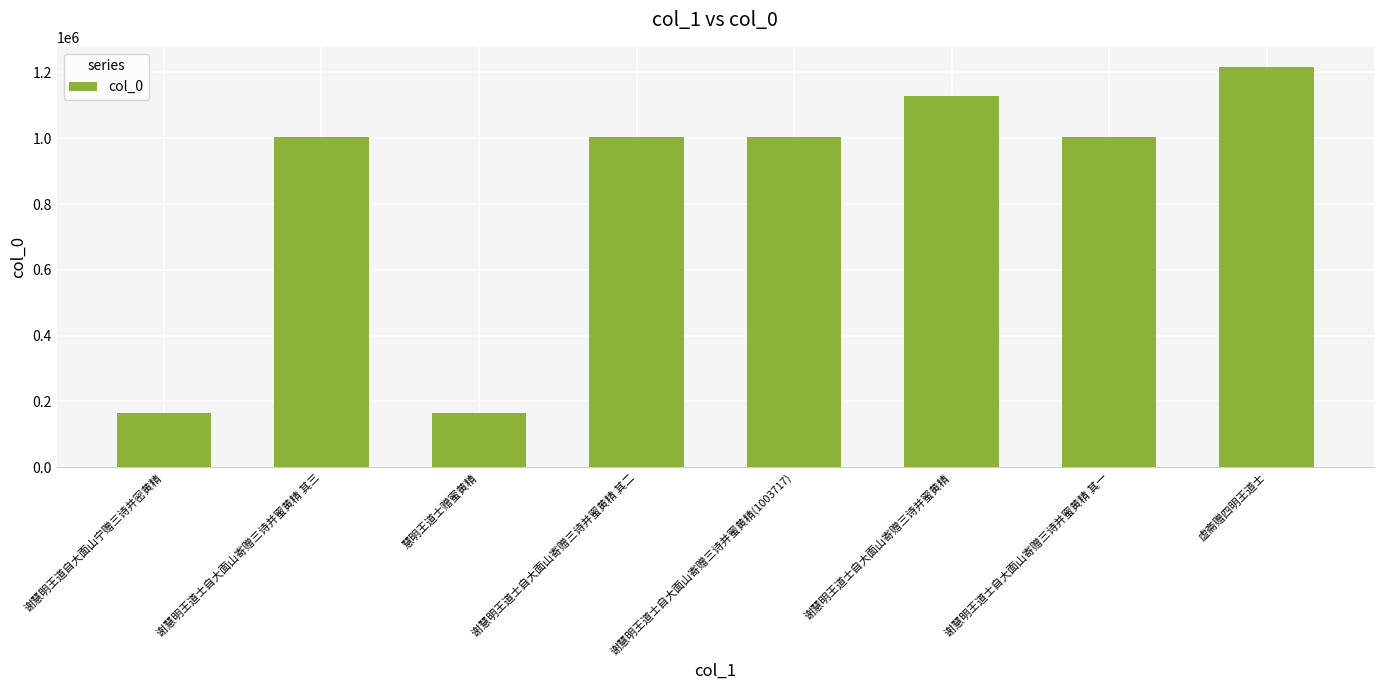

How many values are below 1003929?

4